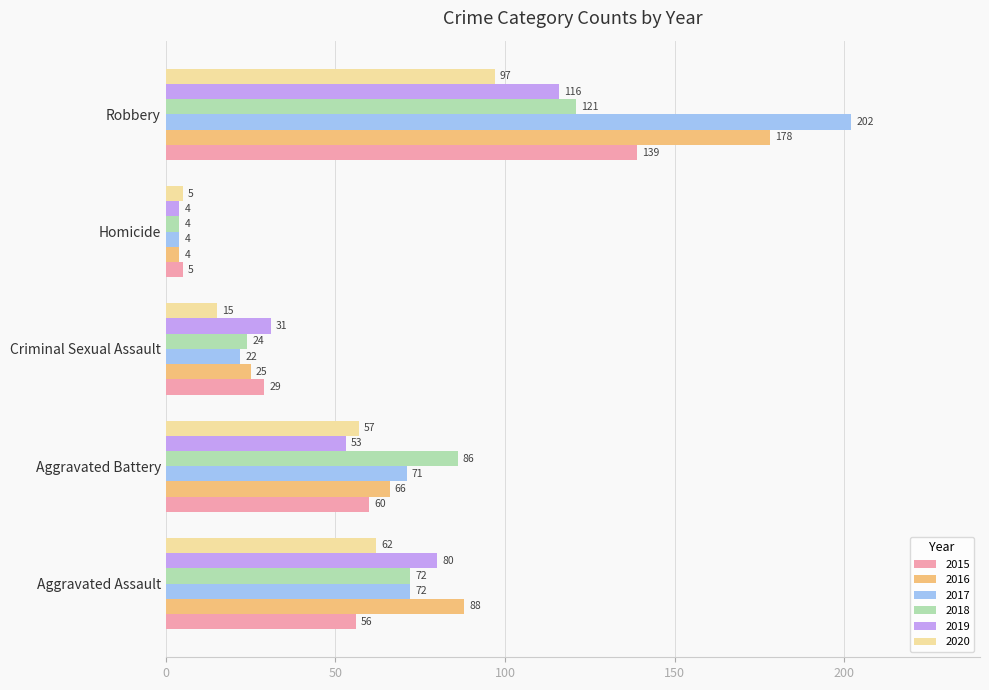

Which series has the widest spread of values?

2017